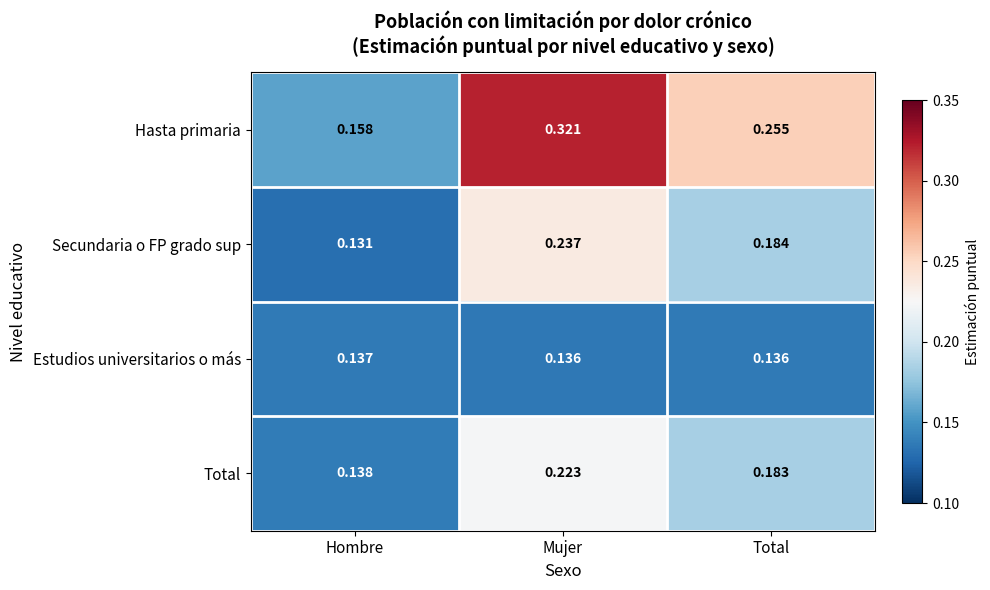

At how many categories does at least one series exceed 0?

3